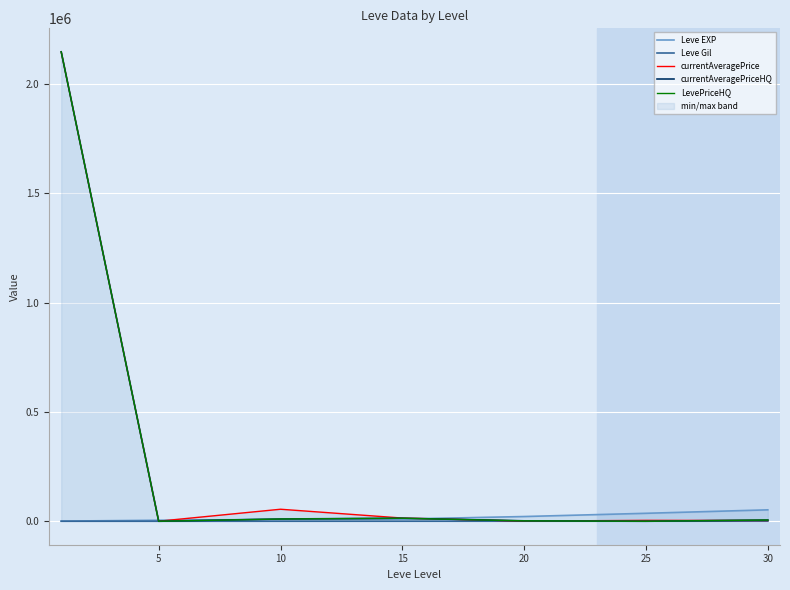

How many lines are shown in the chart?

5